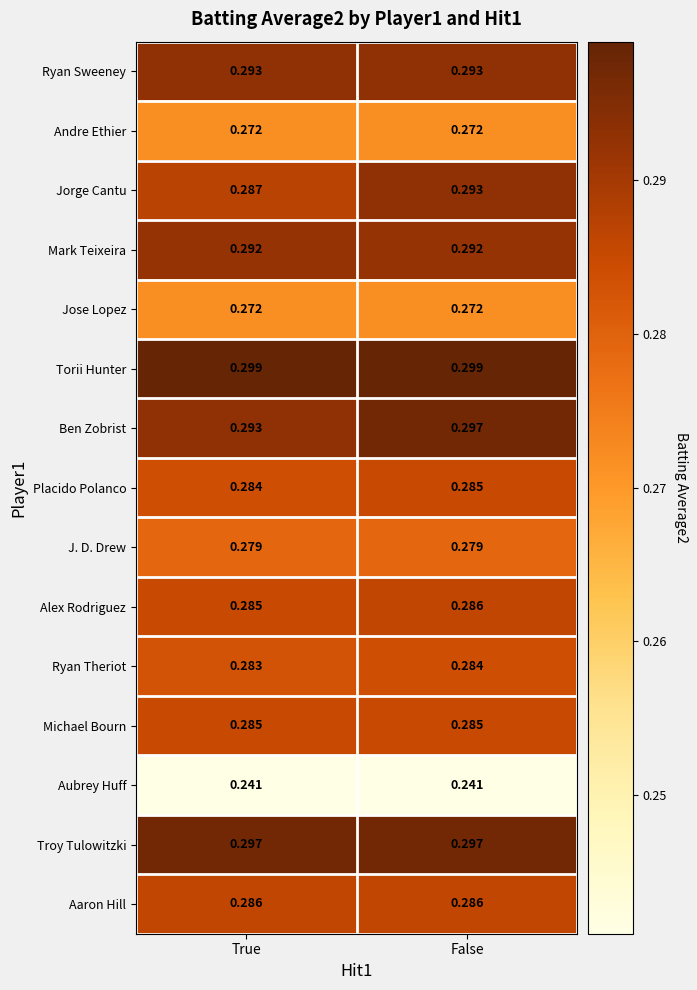

Which series has the largest total across all categories?

Torii Hunter